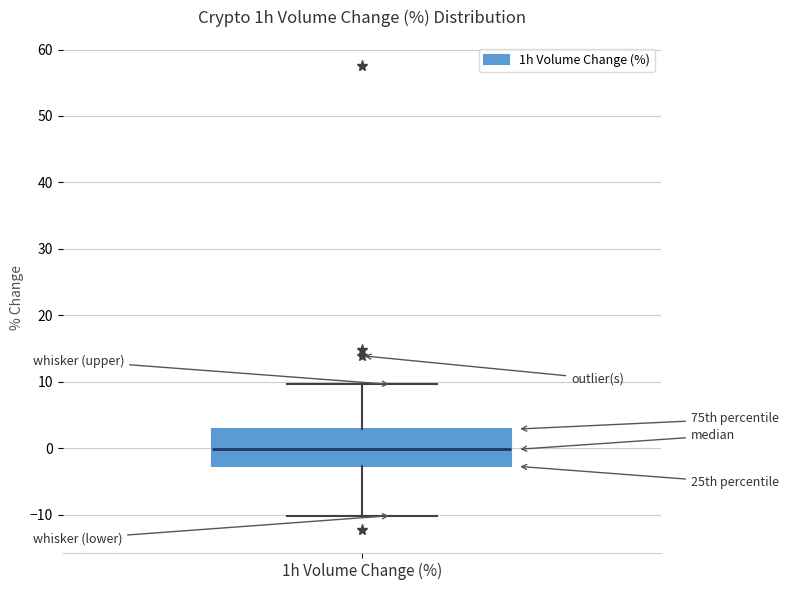

Where does the median line of the box for 1h Volume Change (%) sit on the y-axis? The values are not printed on the chart, so give them approximately, as read against the axis.

0